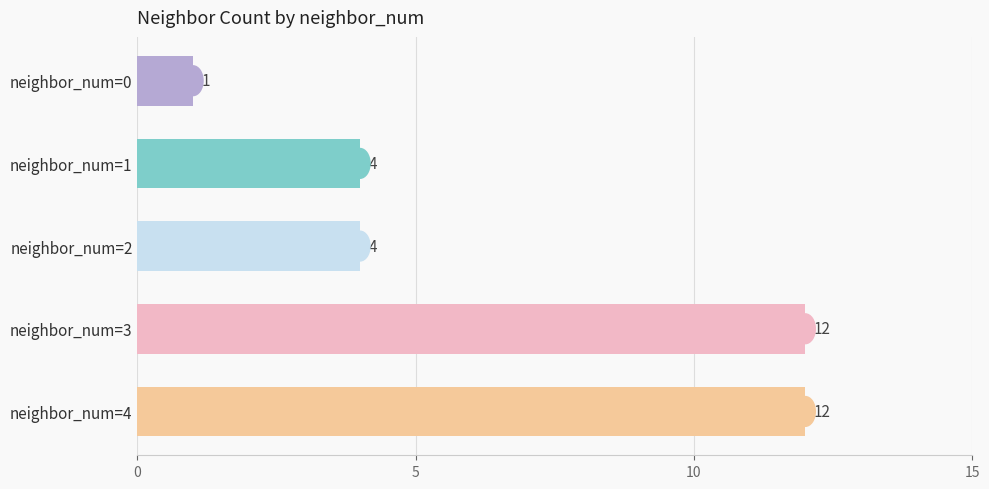

How many series are shown in this chart?

1